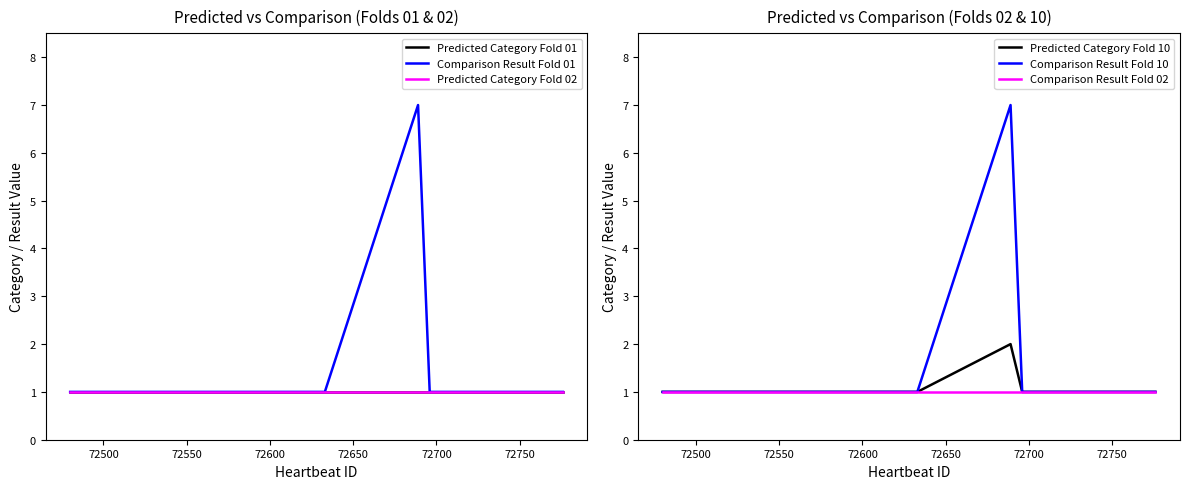

What is the greatest value displayed?

7